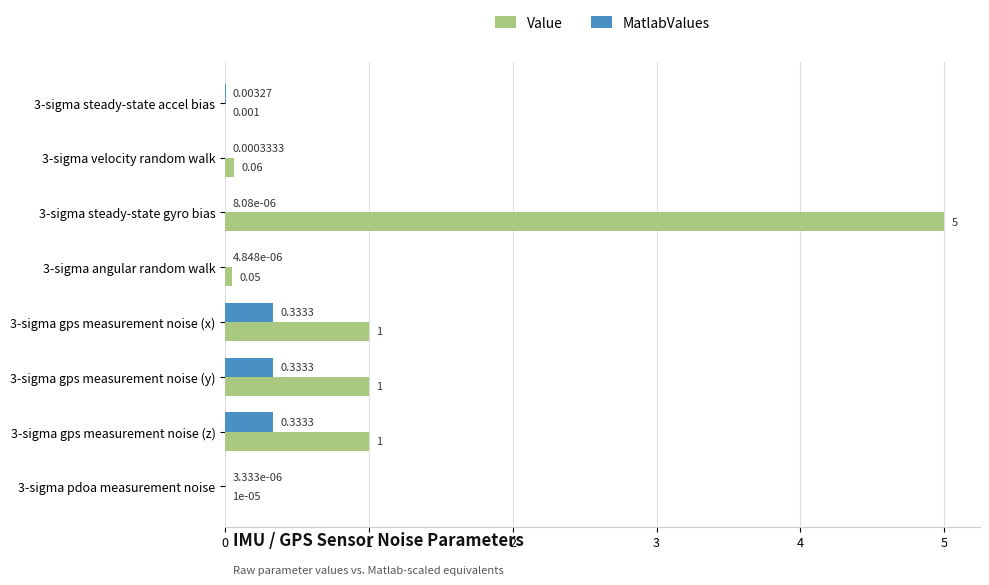

Is the value of Value at 3-sigma pdoa measurement noise greater than the value of MatlabValues at 3-sigma gps measurement noise (x)?

No